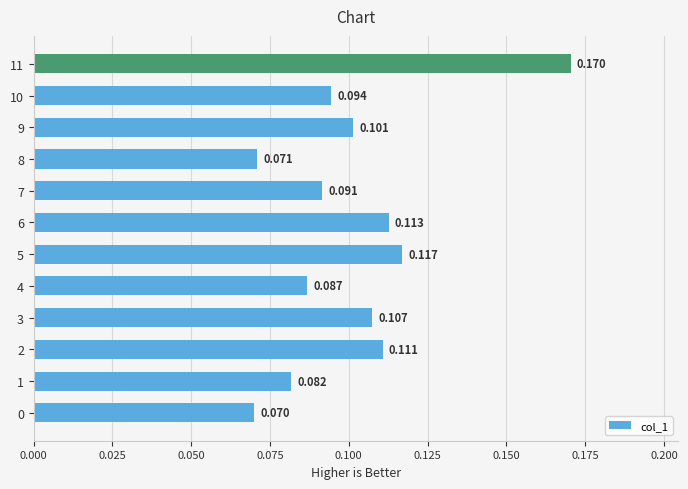

Rank the categories by value from lowest to highest.

0, 8, 1, 4, 7, 10, 9, 3, 2, 6, 5, 11